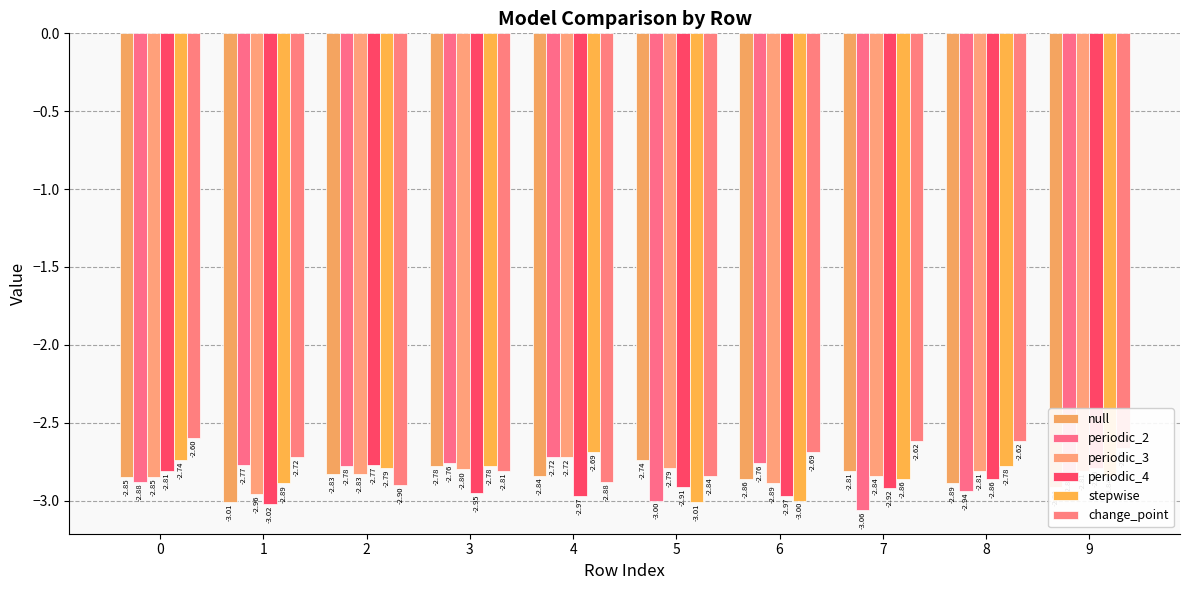

How many bars are there in total?

60